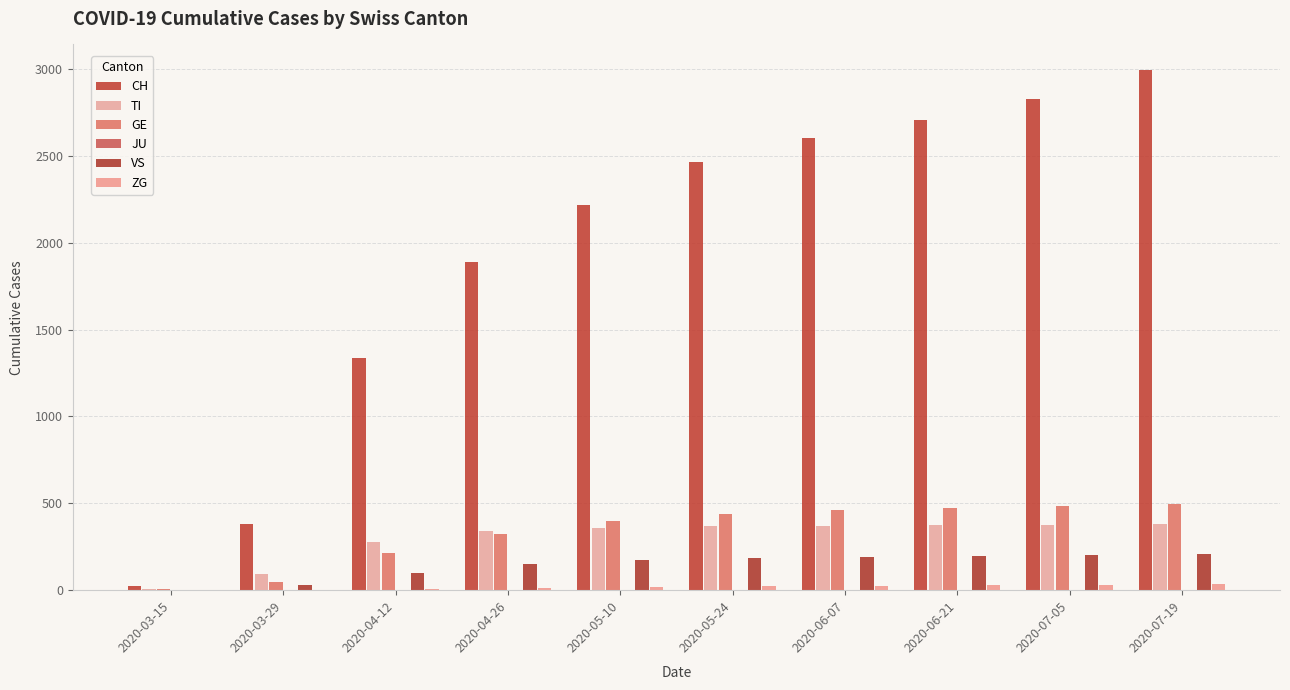

Reading left to right, list all the values displayed in this chart.

CH: 22	380	1335	1887	2215	2465	2604	2708	2829	2991
TI: 6	93	275	340	358	367	372	375	378	381
GE: 4	49	214	325	397	441	460	472	483	498
JU: 0	0	0	0	0	0	0	0	0	0
VS: 2	31	100	150	171	184	192	197	201	207
ZG: 0	1	5	10	16	22	26	29	31	33